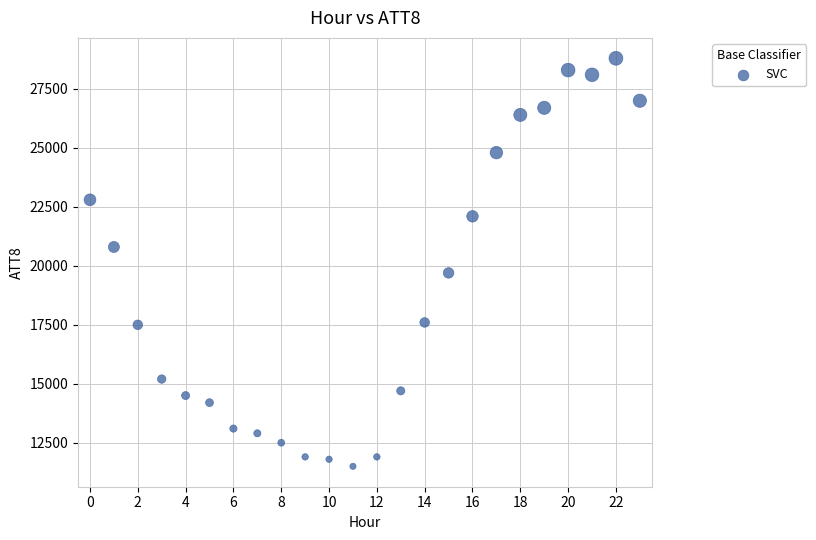

What Y value in the scatter plot is closest to 20150?

19700